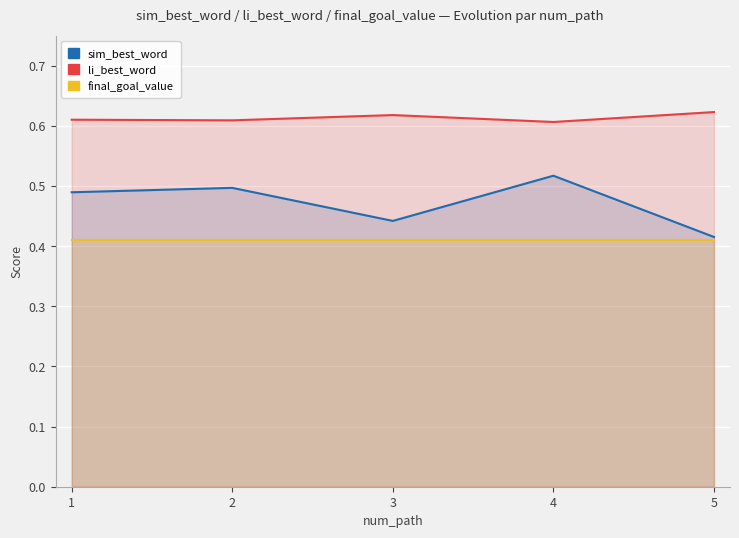

Which series has the largest range (max minus min)?

sim_best_word